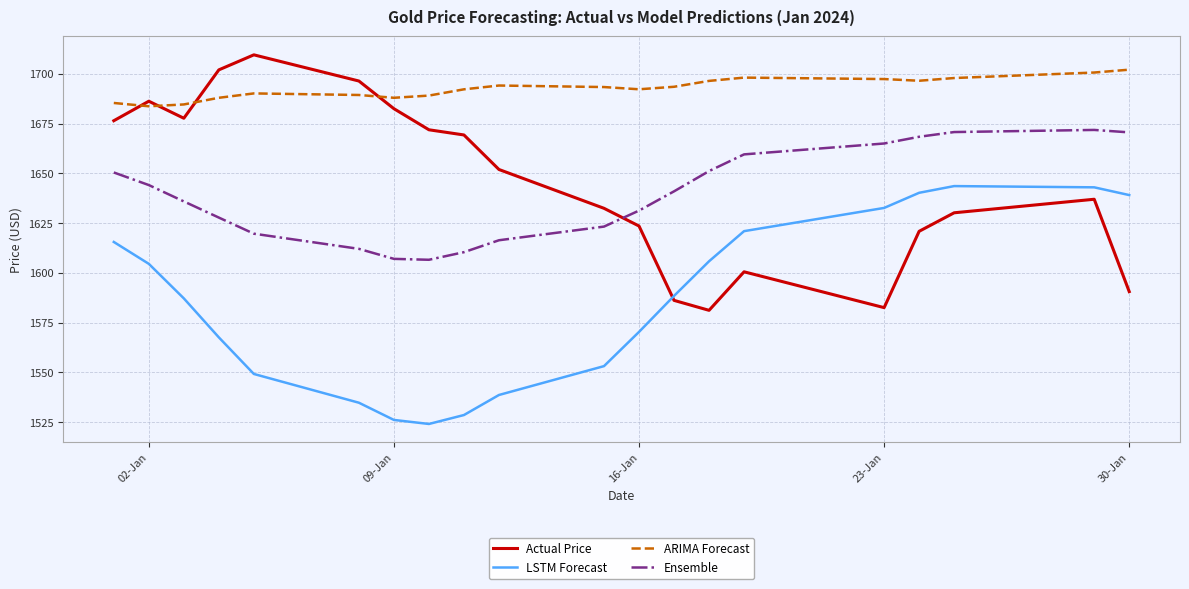

True or false: LSTM Forecast and Ensemble cross at least once.

False